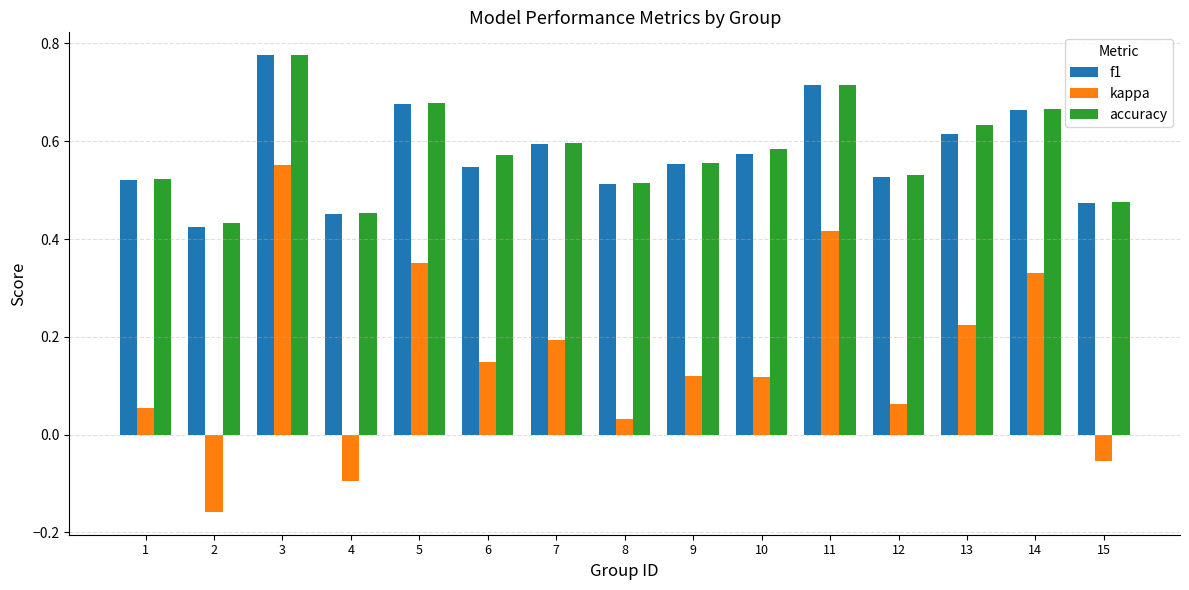

Which category has the highest value across all series?

3